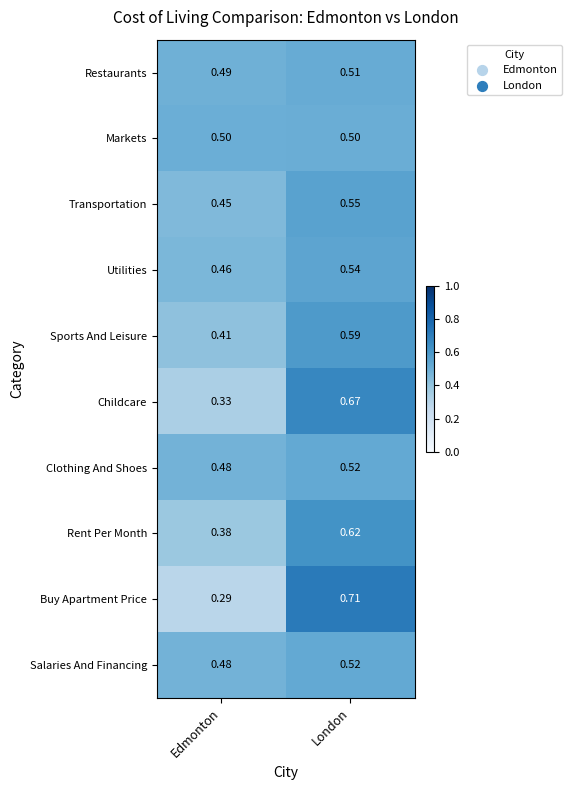

At which label is Utilities closest to 0?

Edmonton